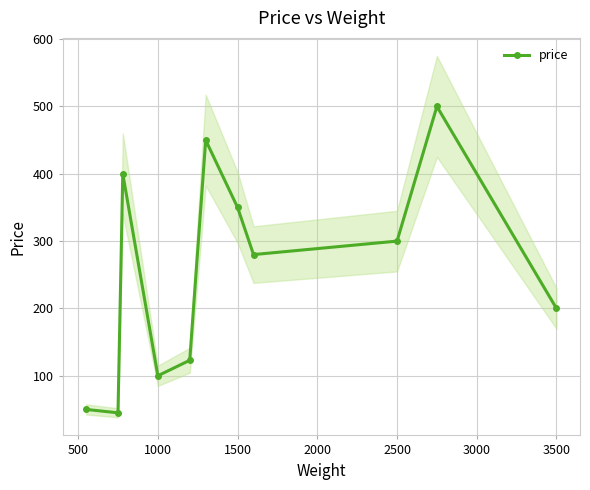

How many data points are above 280?

5